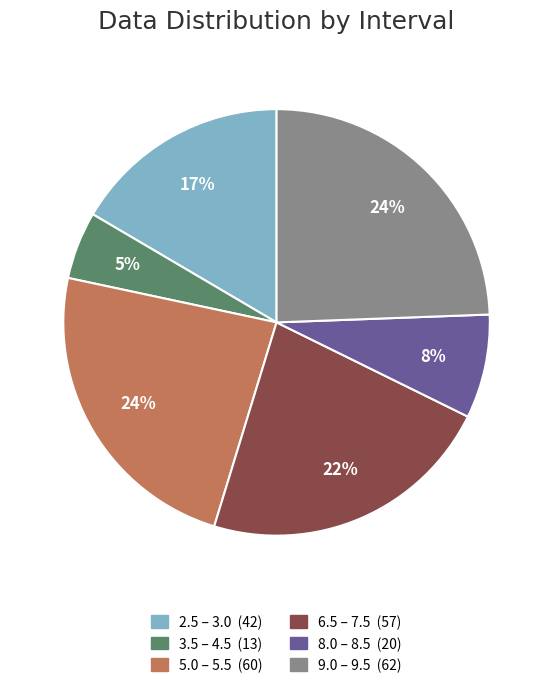

Count the number of slices in the pie.

6